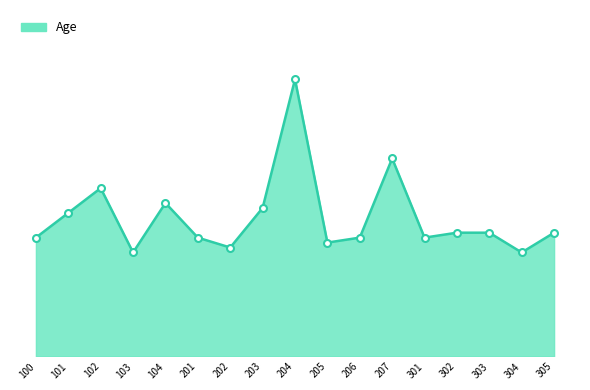

What is the change in value from 205 to 302?

+2